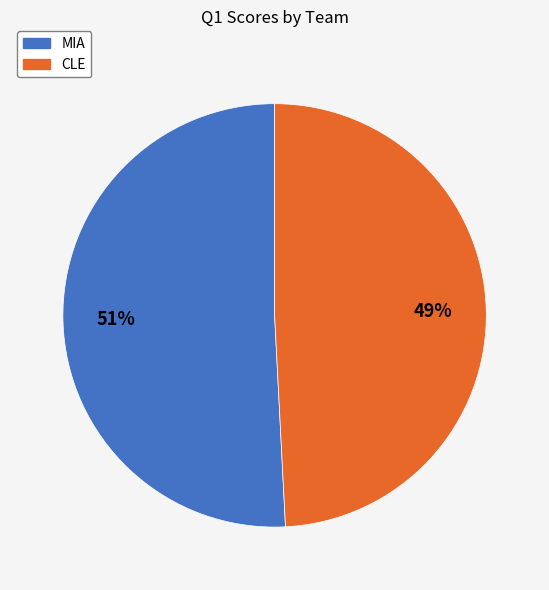

Count the number of slices in the pie.

2